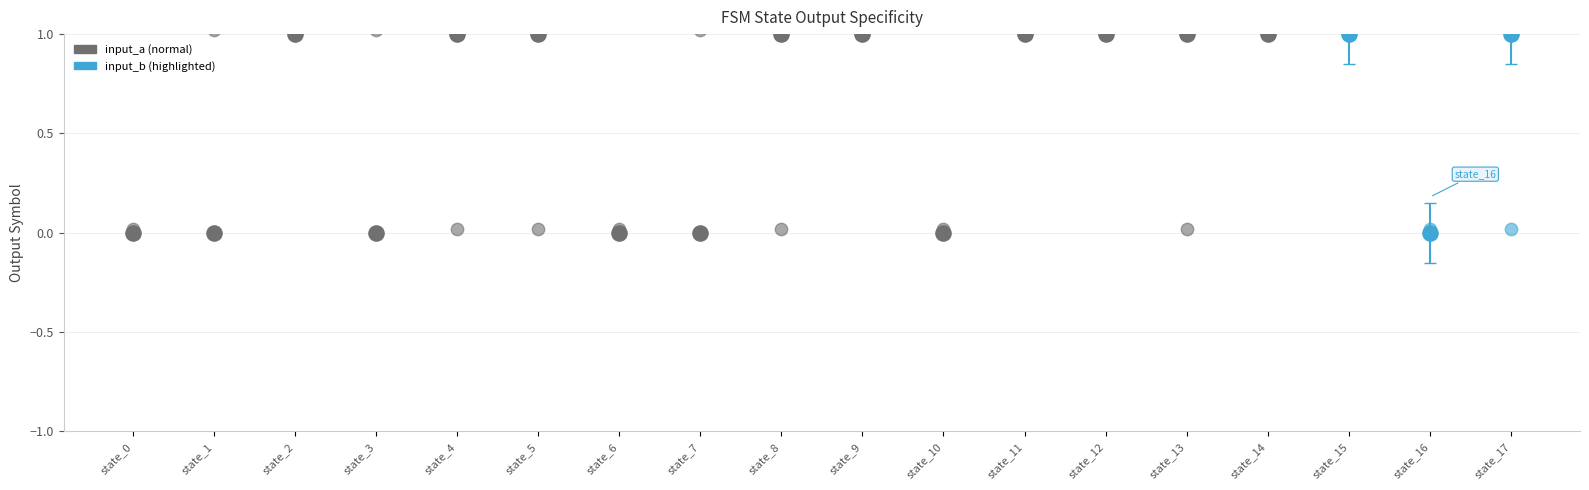

Which series contains the lowest Y value?

input_a